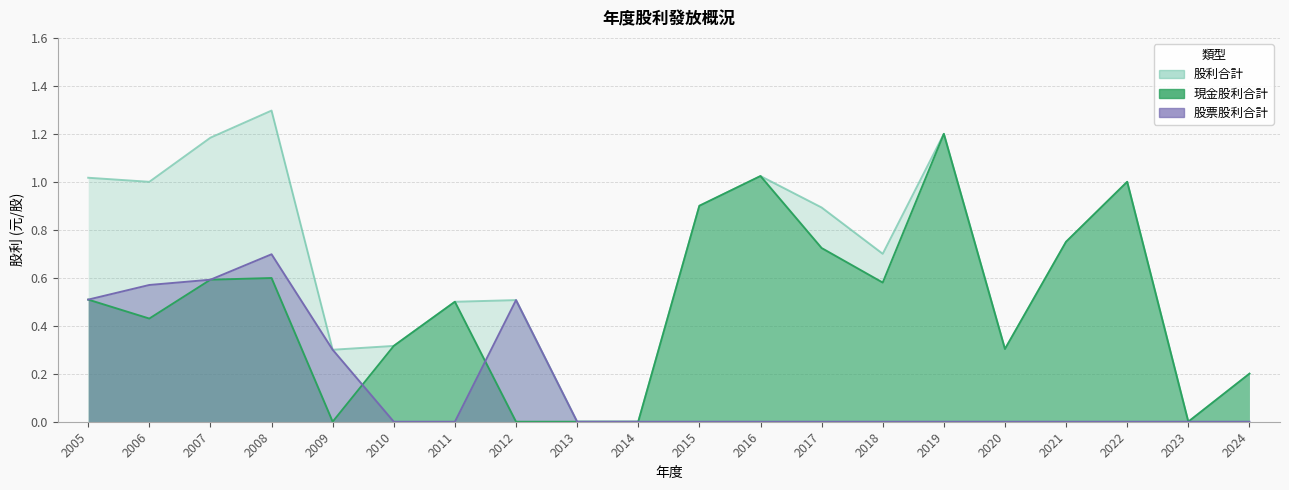

Where is 股利合計 nearest to the value 0?

2013